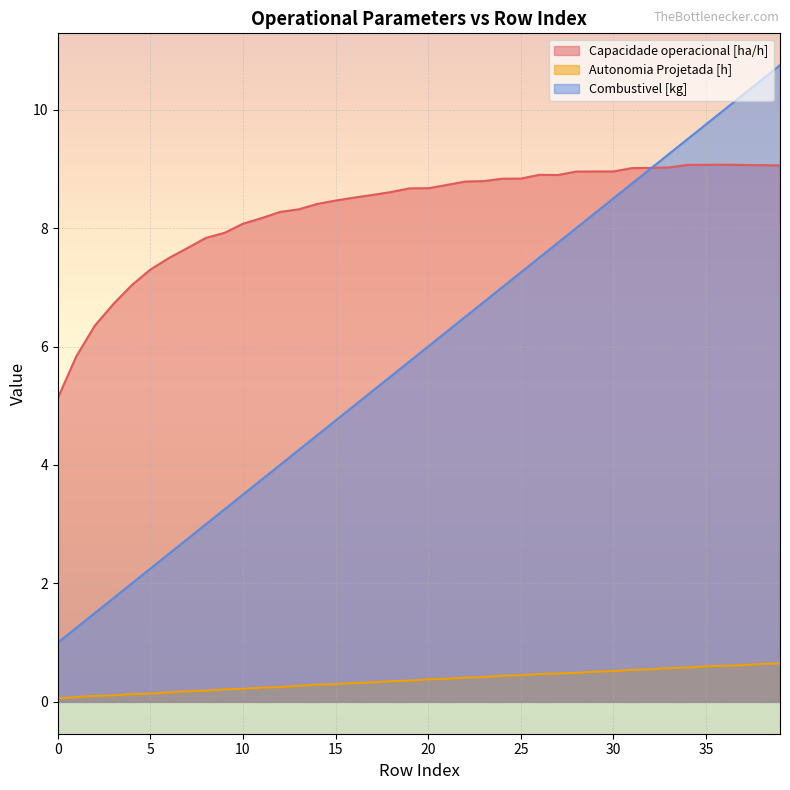

What is the value of the Combustivel [kg] point at the 28th from the left?

7.8